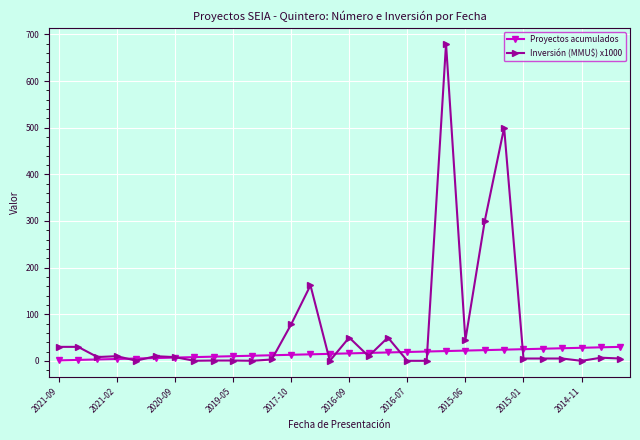

List the series in order of their overall mean, lowest first.

Proyectos acumulados, Inversión (MMU$) x1000